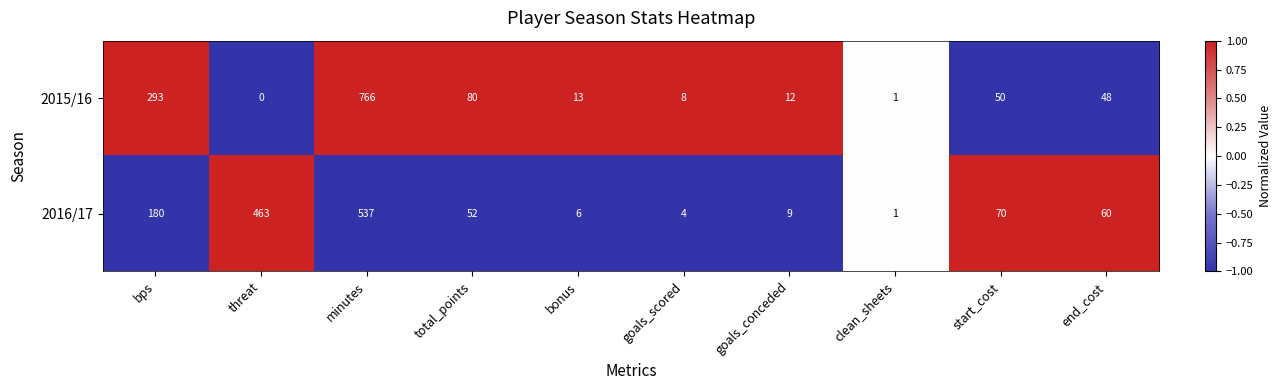

Rank the series at goals_conceded from lowest to highest value.

2016/17, 2015/16